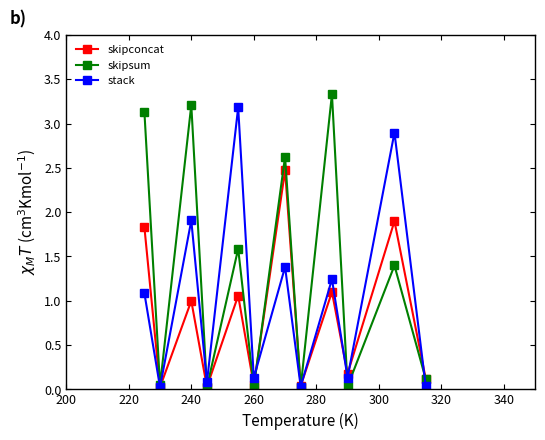

Rank the series by their average value, from lowest to highest.

skipconcat, stack, skipsum